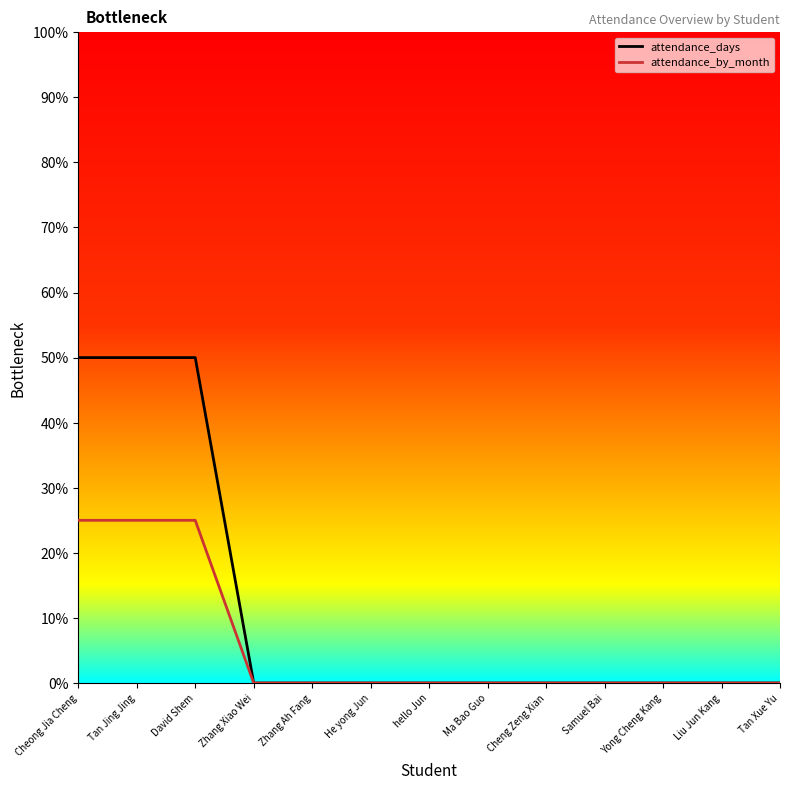

What are all the series names shown in the legend?

attendance_days, attendance_by_month